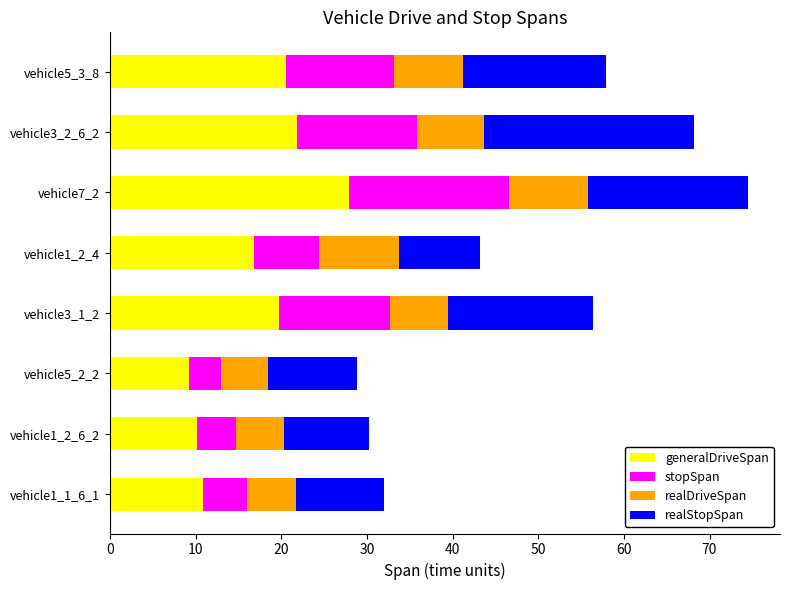

True or false: generalDriveSpan has a value of 30.2 at vehicle3_1_2.

False